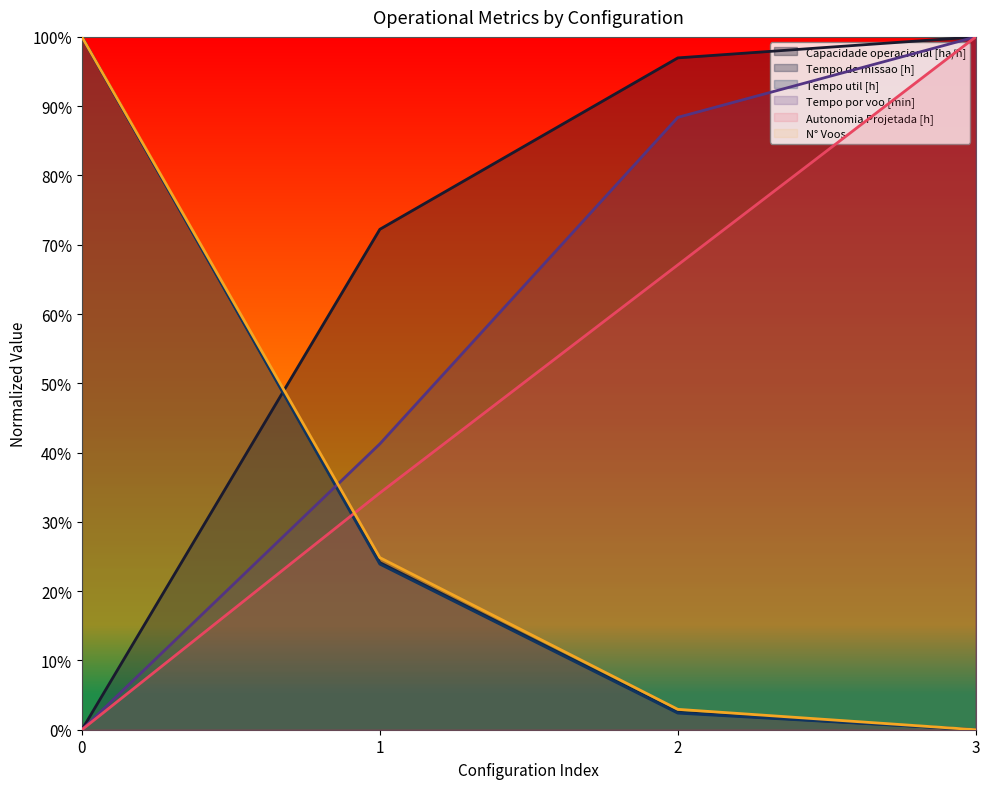

What is the difference between the Autonomia Projetada [h] values at 2 and 1?

0.3